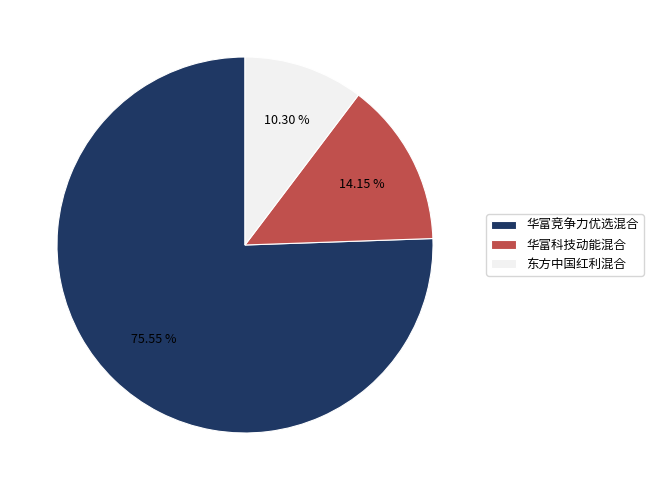

What percentage do 东方中国红利混合 and 华富科技动能混合 together represent?

24.5%